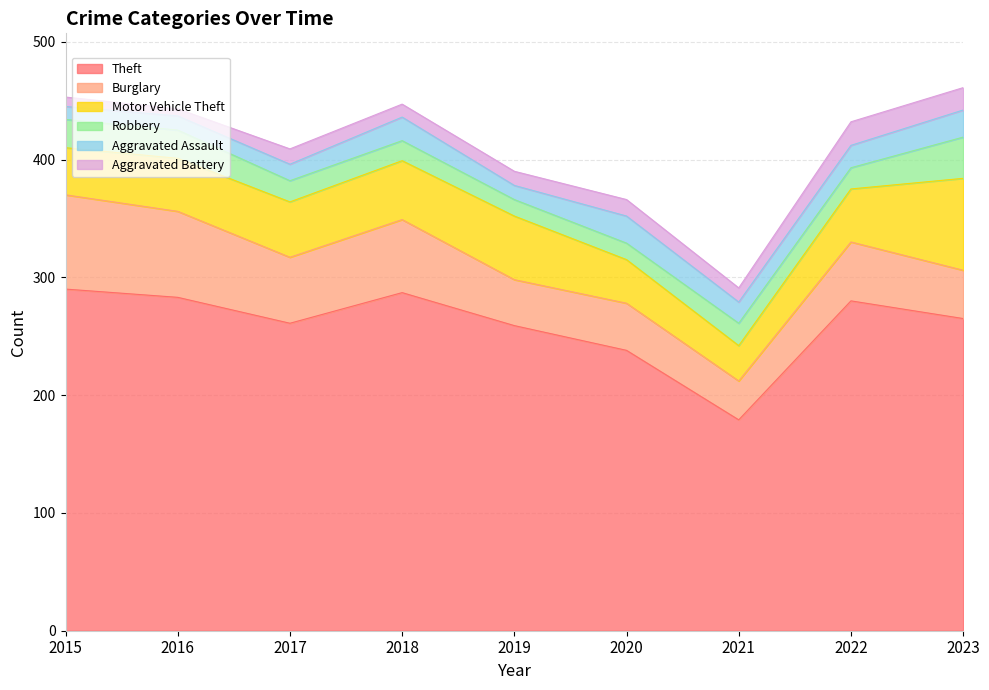

In Theft, how many points are lower than both neighbors (excluding endpoints)?

2